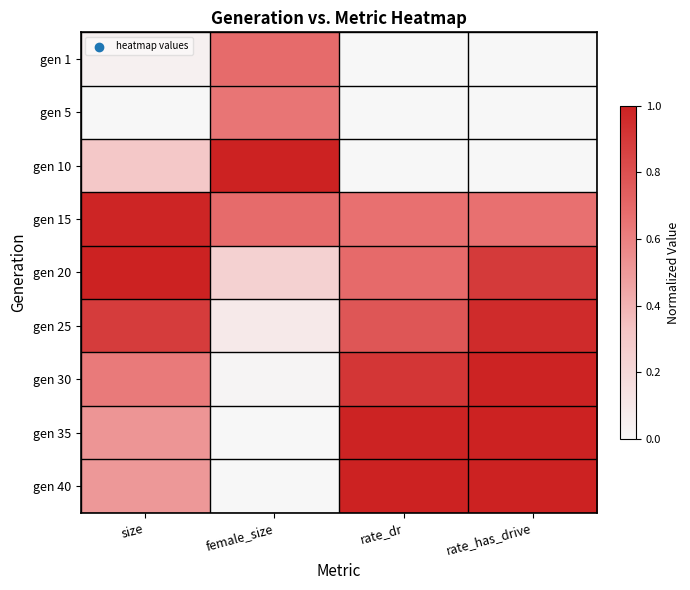

Between rate_has_drive and rate_dr, which is larger?

rate_has_drive